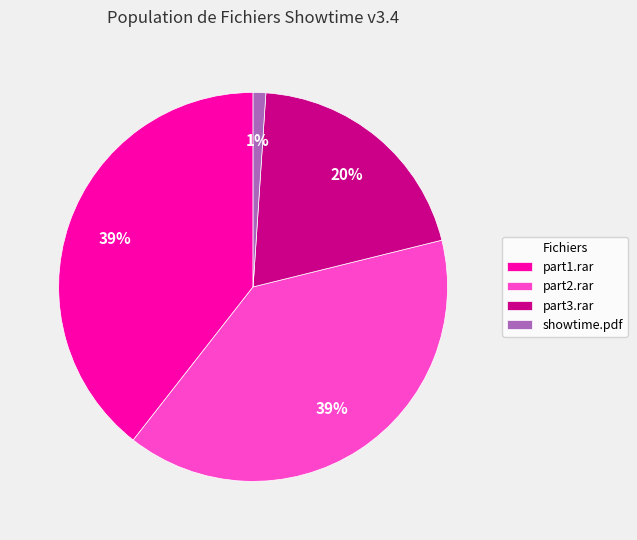

What is the smallest slice in the pie chart?

showtime.pdf